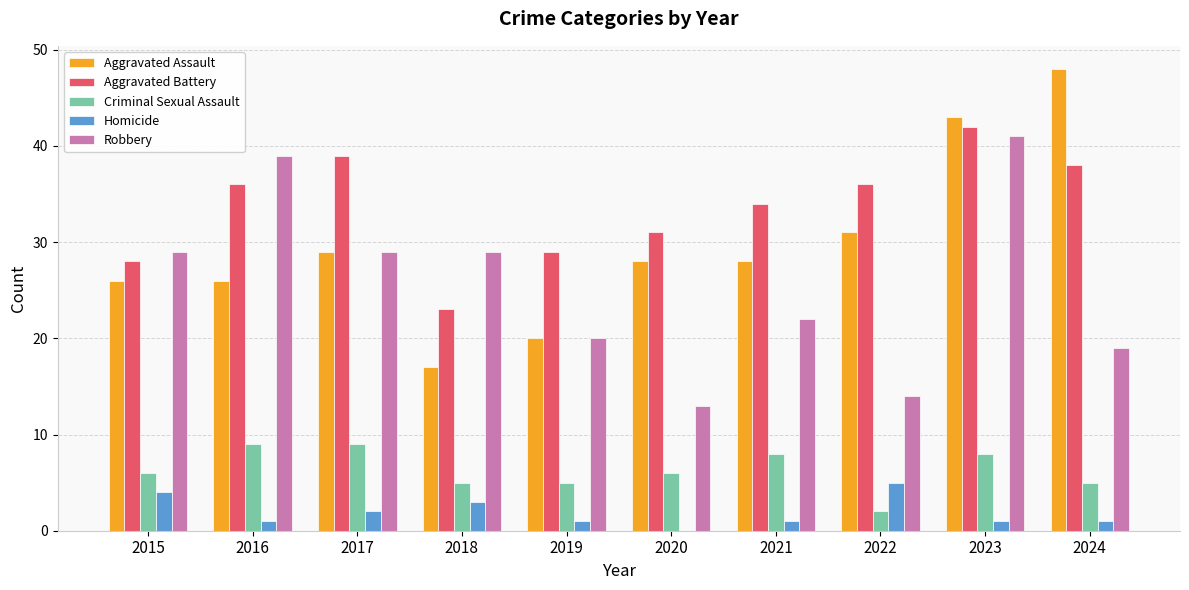

Are the bars grouped side by side (vs. stacked)?

Yes